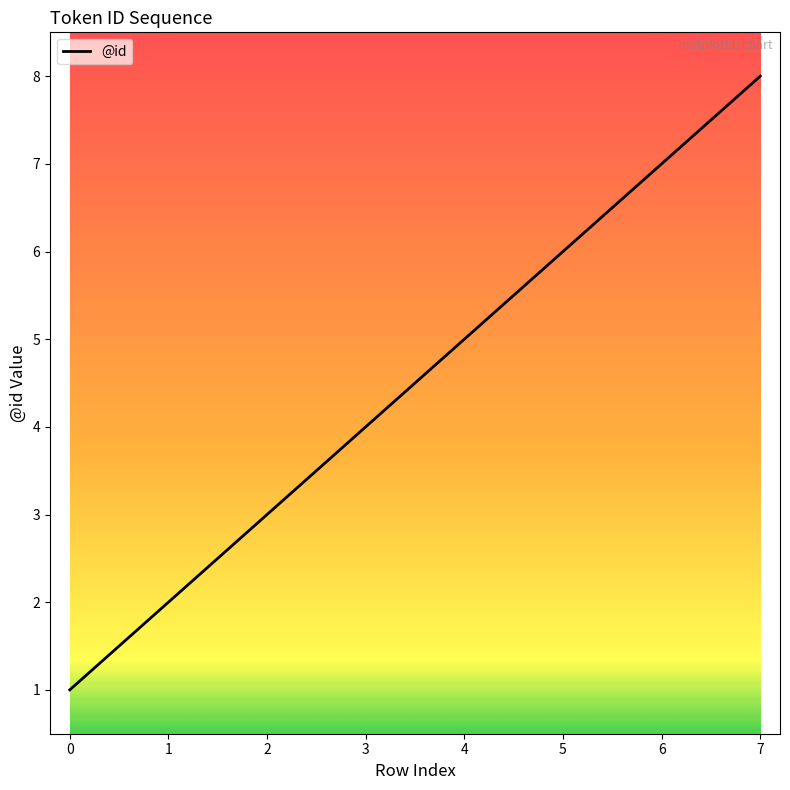

How many distinct data groups are displayed?

1